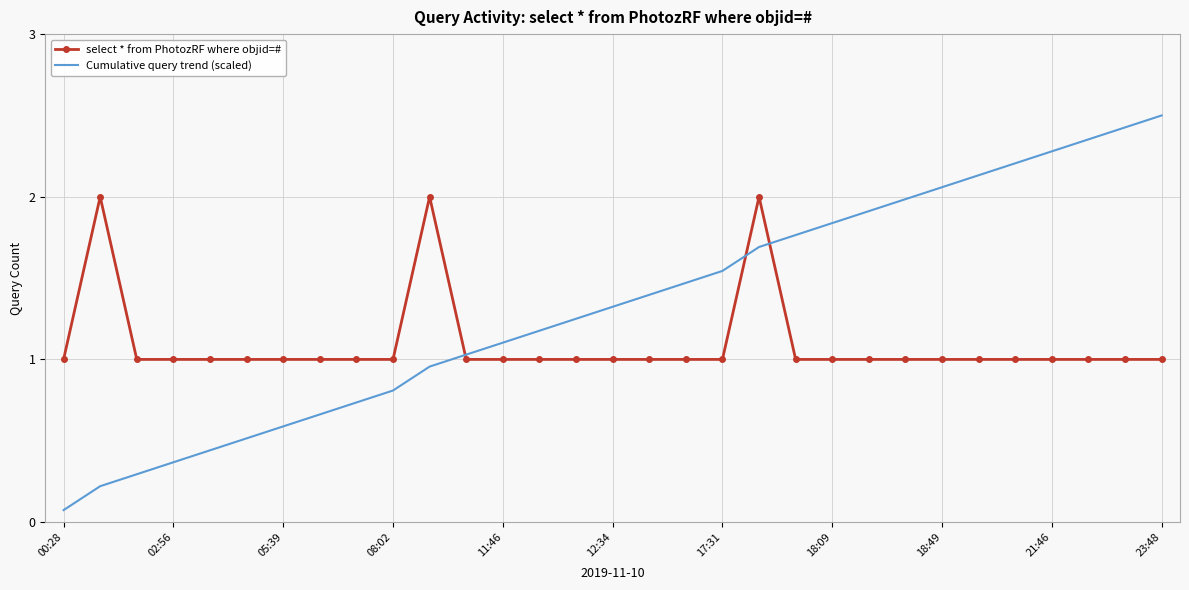

What is the greatest value displayed?

2.5